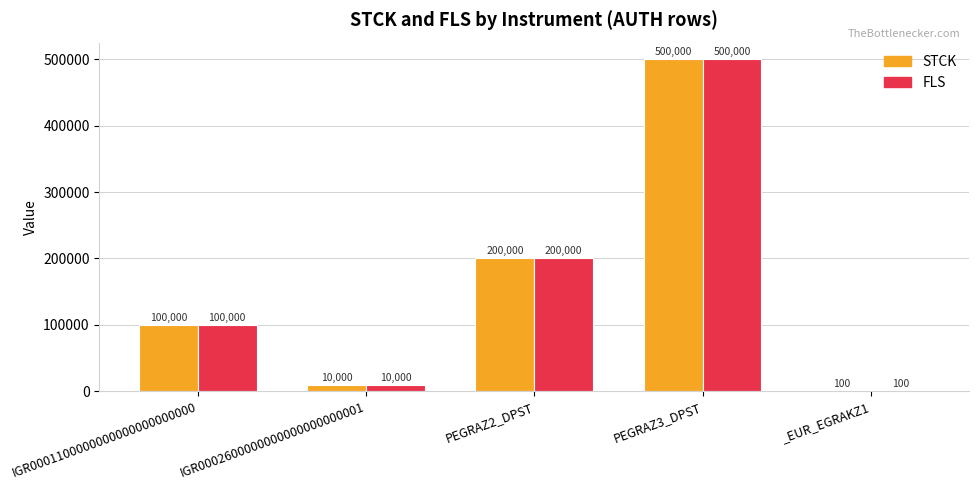

What is the approximate value of FLS at PEGRAZ2_DPST, to the nearest 100?

200000